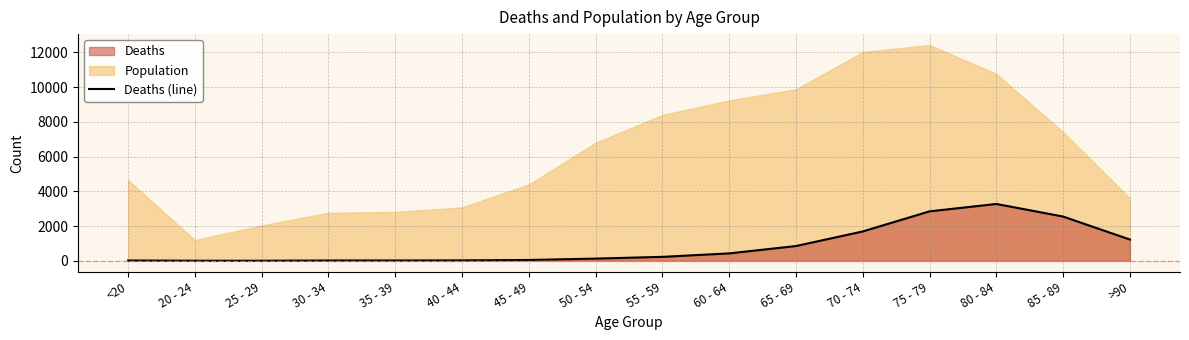

What is the minimum value shown in the chart?

3